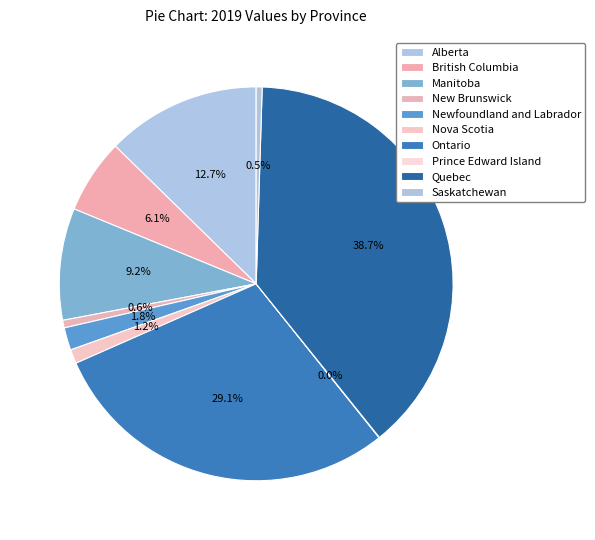

What is the smallest slice in the pie chart?

Prince Edward Island